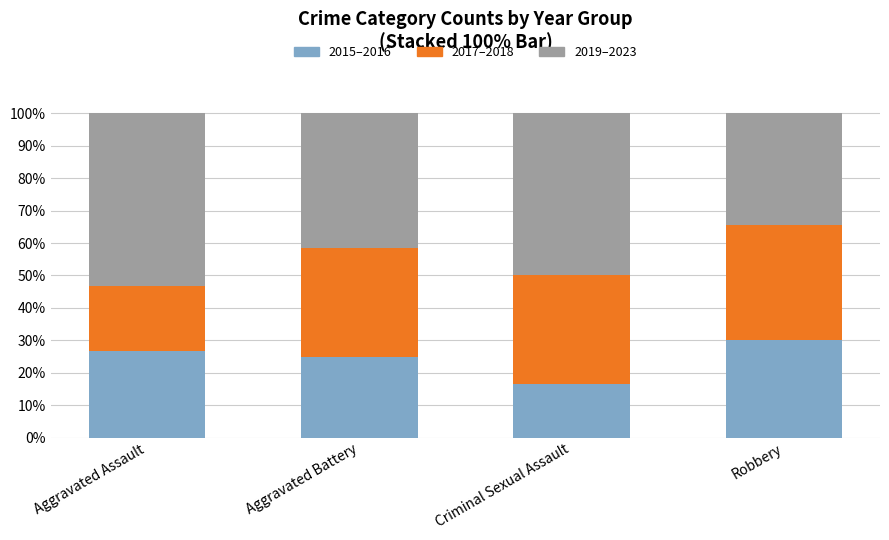

What is the sum of all 2015–2016 values?

98.5